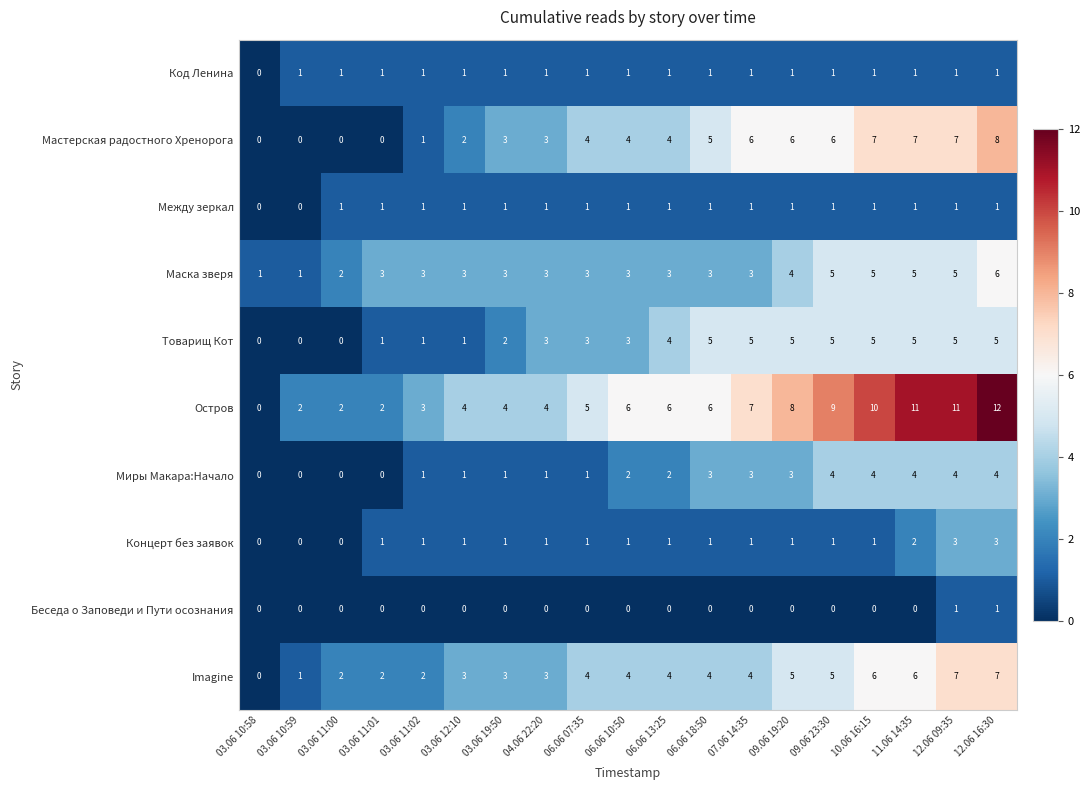

What is the sum of the Маска зверя values at 03.06 19:50 and 06.06 10:50?

6